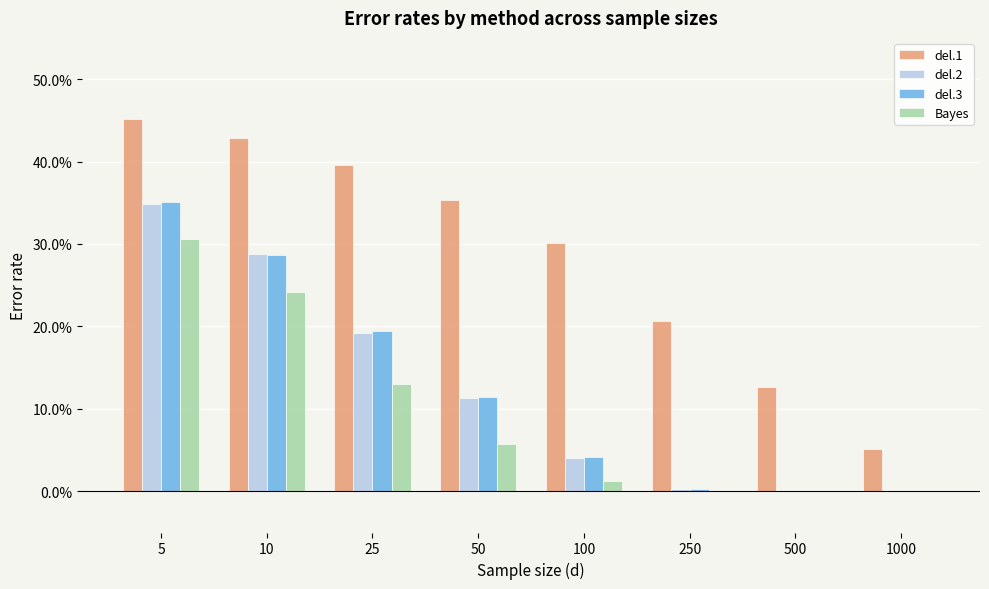

What are all the series names shown in the legend?

del.1, del.2, del.3, Bayes